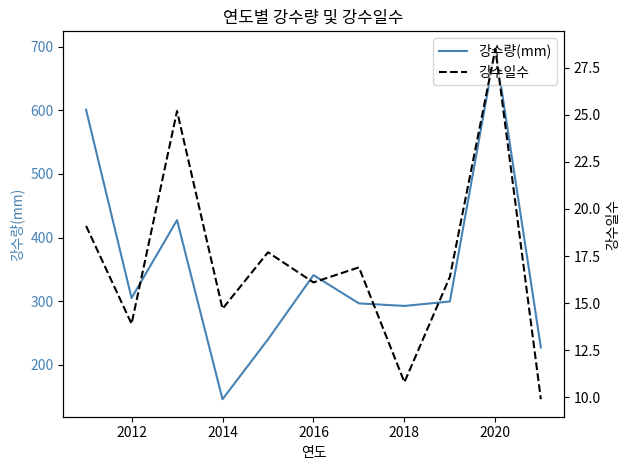

What is the total value across all series at 2012?

319.0